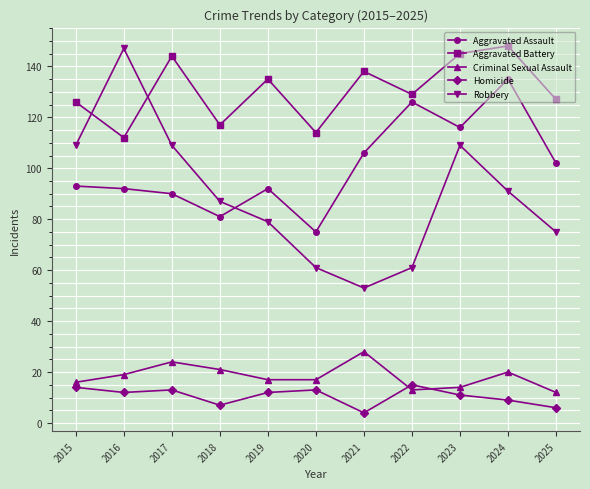

Which category has the highest value in the Criminal Sexual Assault series?

2021